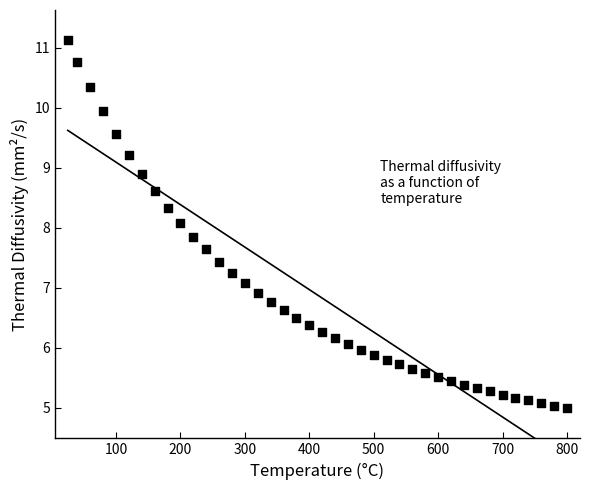

What Y value in the scatter plot is closest to 8?

8.1